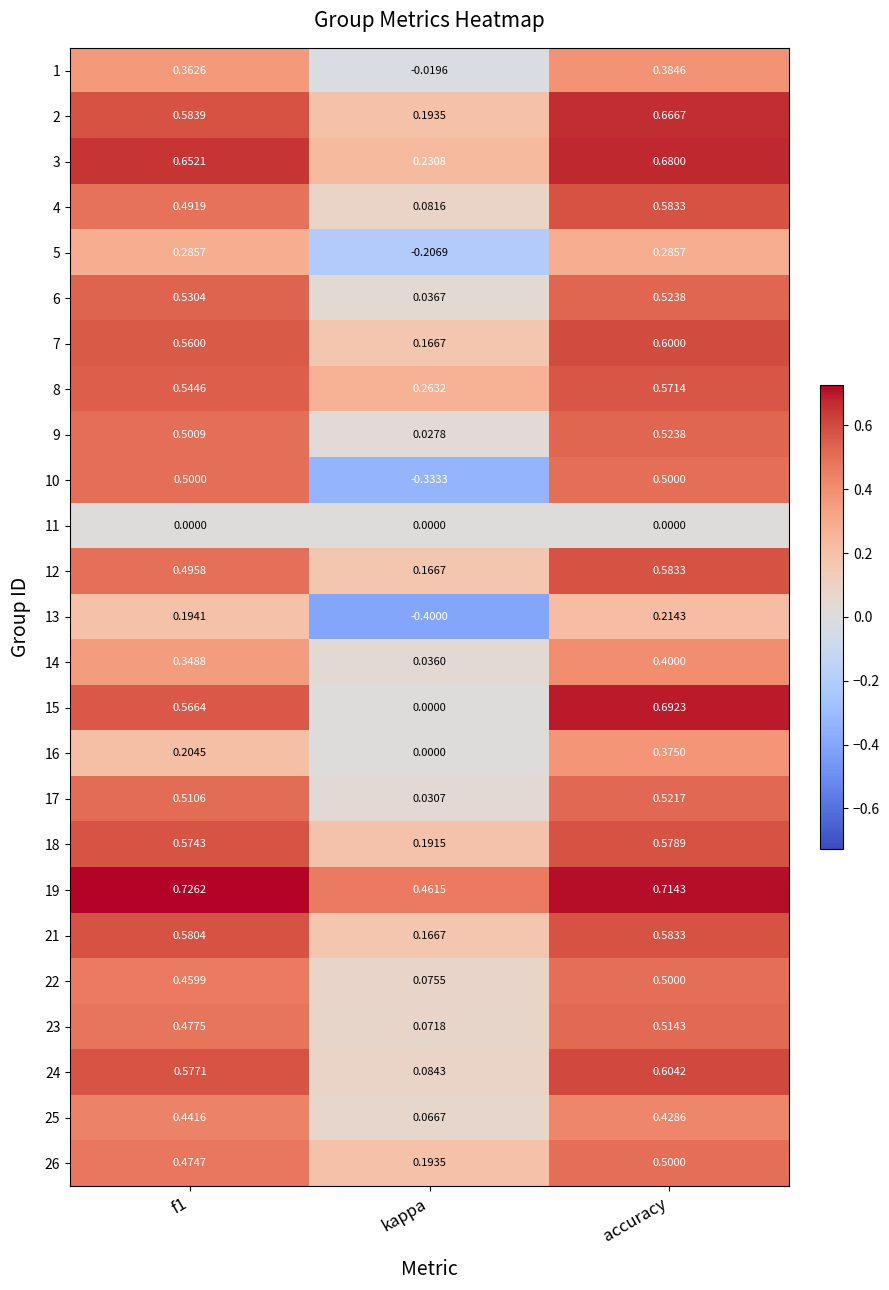

Which series has the widest spread of values?

10